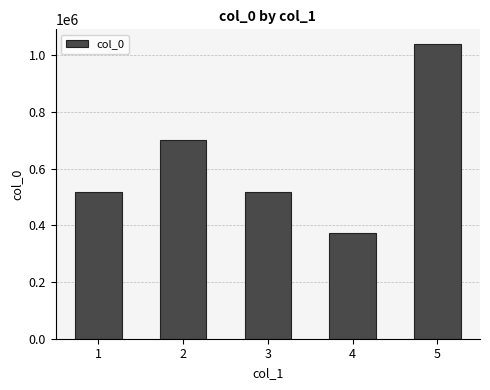

The chart shows a value of 517902 at 1. True or false?

True